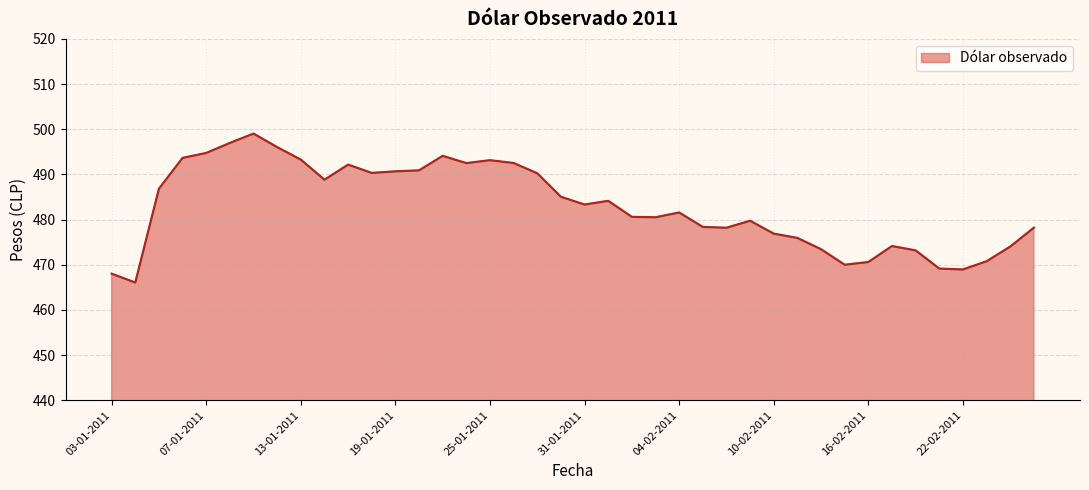

What is the difference between the maximum and minimum values?

33.0